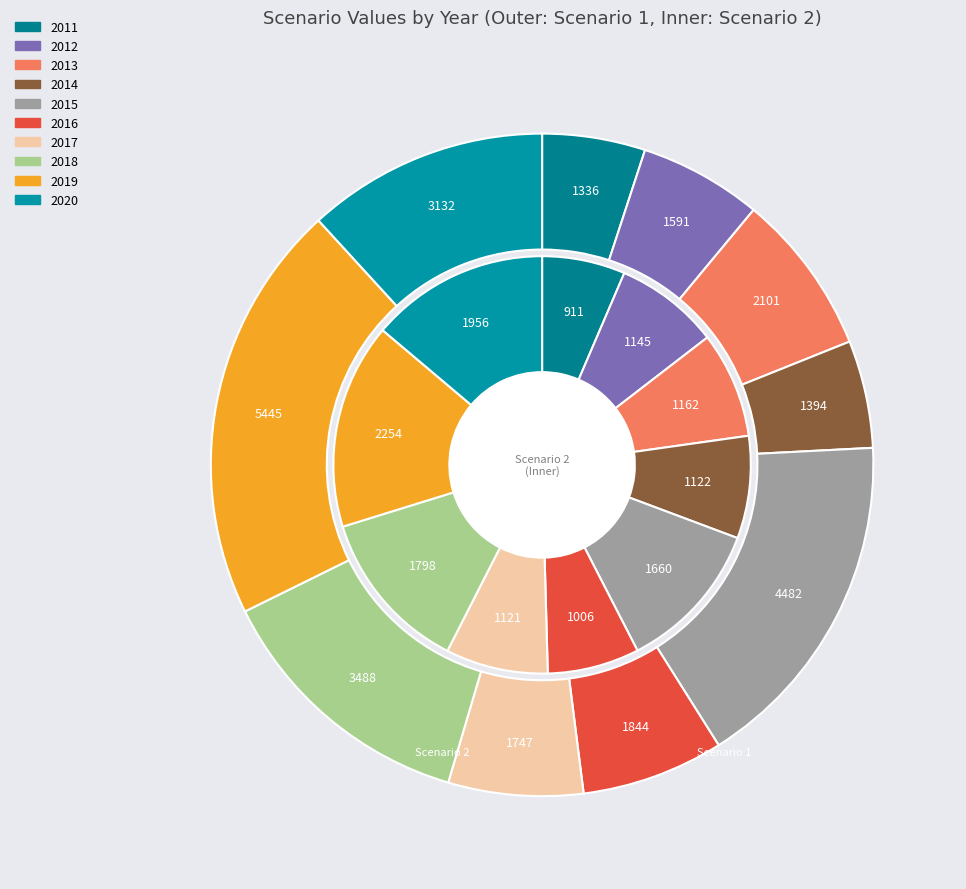

Combined, do 2018 and 2016 account for over 50%?

No